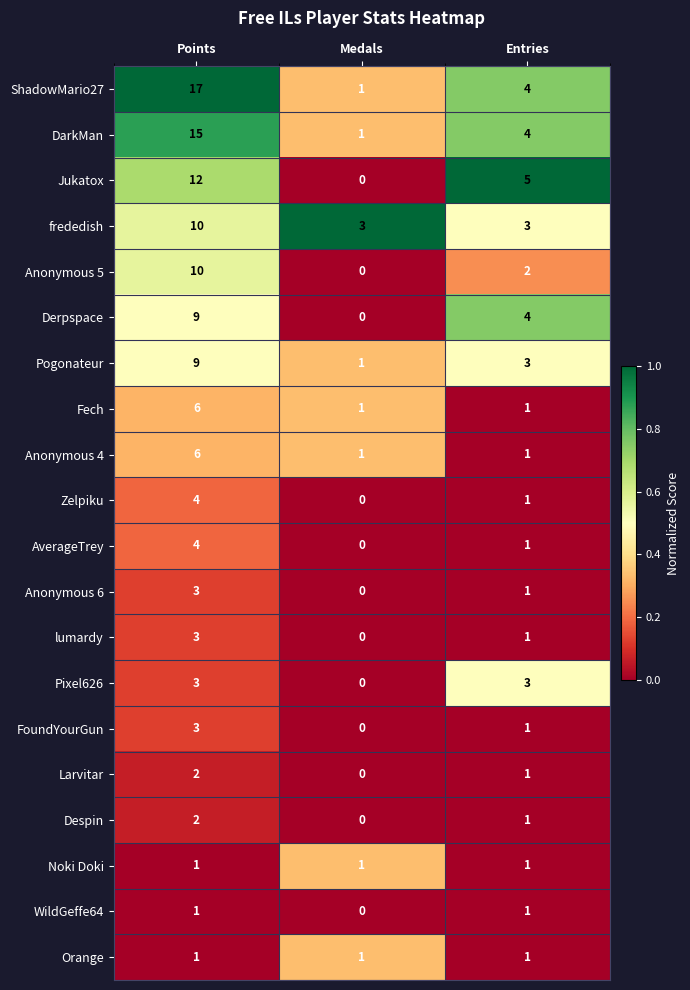

How many Pixel626 values are between 0 and 3?

3